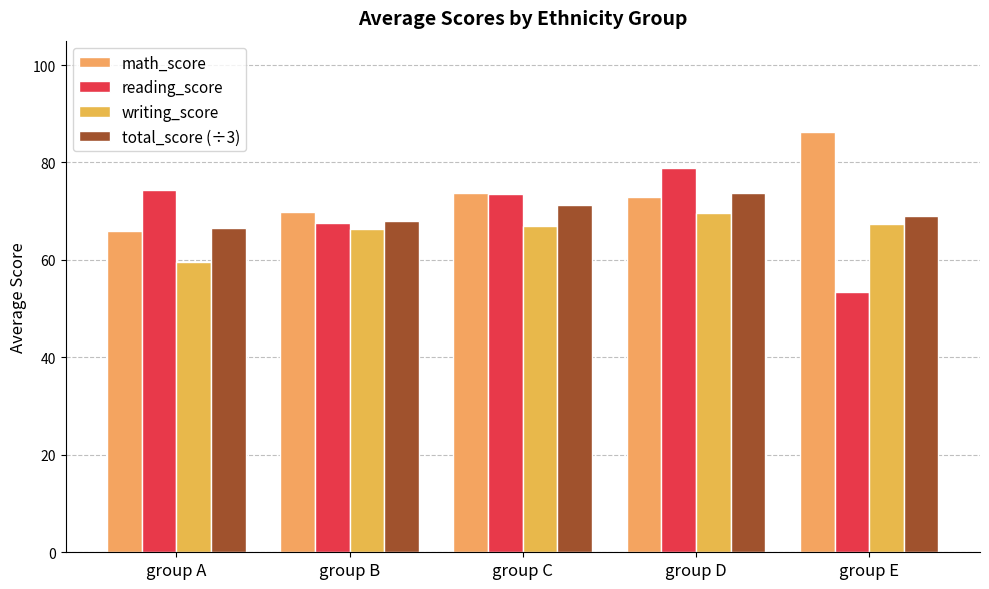

Count the number of data series in this chart.

4